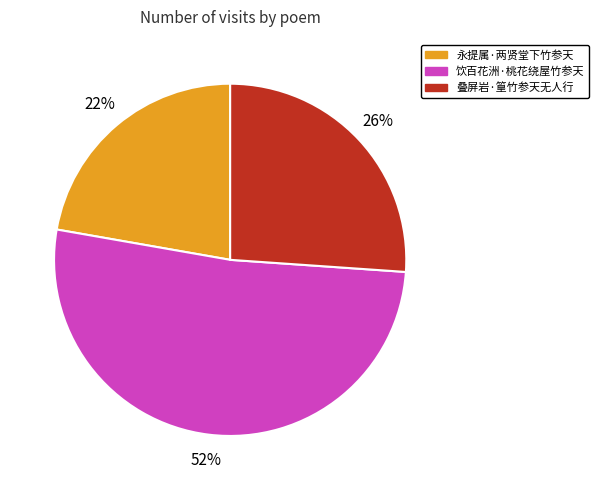

Combined, do 饮百花洲·桃花绕屋竹参天 and 永提属·两贤堂下竹参天 account for over 50%?

Yes